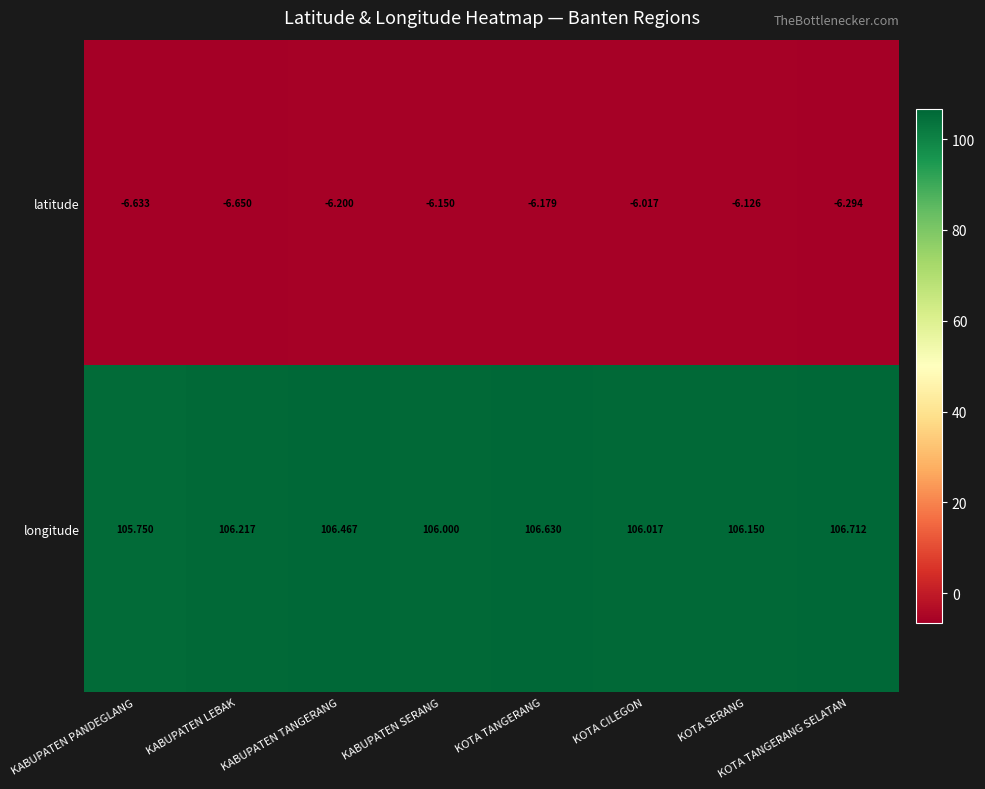

Rank the series by their maximum value, from highest to lowest.

longitude, latitude